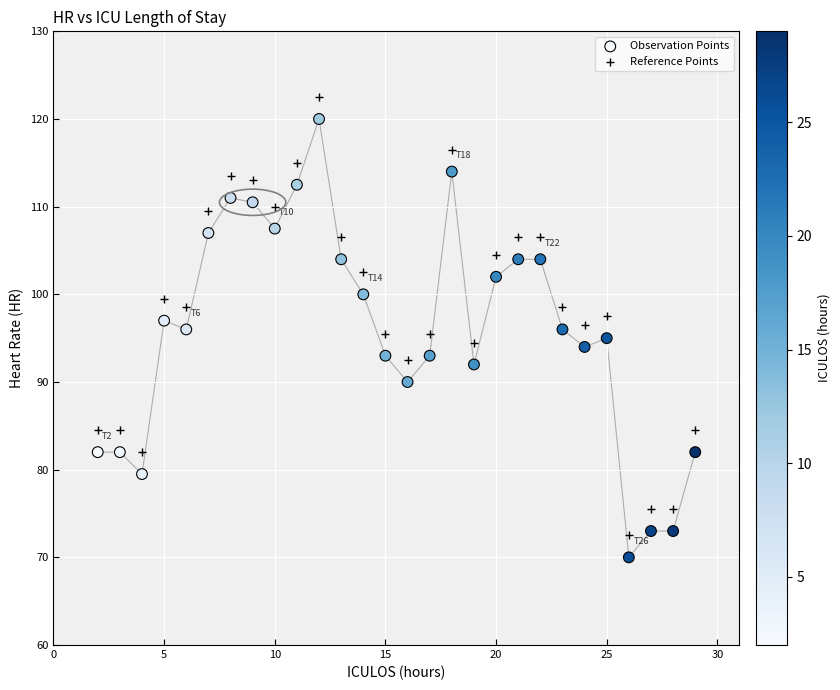

Which series reaches the minimum Y coordinate?

Observation Points